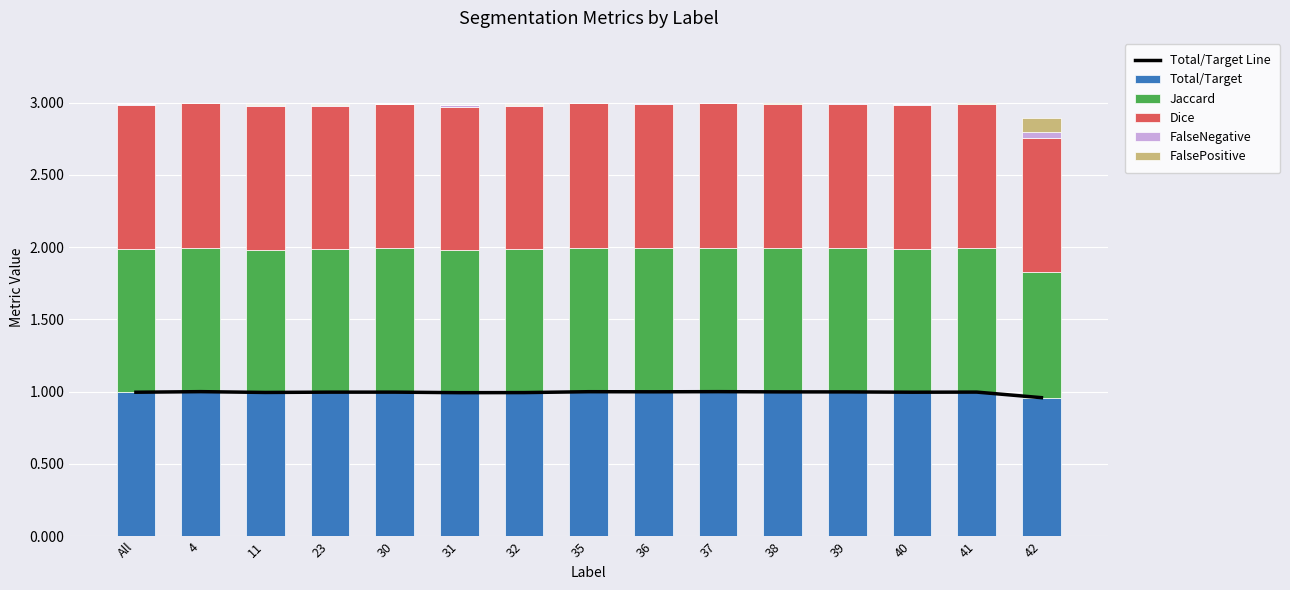

Reading right to left, transcribe all the data shown in this chart.

Total/Target Line: 1.0	1.0	1.0	1.0	1.0	1.0	1.0	1.0	1.0	1.0	1.0	1.0	1.0	1.0	1.0
Total/Target: 1.0	1.0	1.0	1.0	1.0	1.0	1.0	1.0	1.0	1.0	1.0	1.0	1.0	1.0	1.0
Jaccard: 0.9	1.0	1.0	1.0	1.0	1.0	1.0	1.0	1.0	1.0	1.0	1.0	1.0	1.0	1.0
Dice: 0.9	1.0	1.0	1.0	1.0	1.0	1.0	1.0	1.0	1.0	1.0	1.0	1.0	1.0	1.0
FalseNegative: 0.0	0.0	0.0	0.0	0.0	0.0	0.0	0.0	0.0	0.0	0.0	0.0	0.0	0.0	0.0
FalsePositive: 0.1	0.0	0.0	0.0	0.0	0.0	0.0	0.0	0.0	0.0	0.0	0.0	0.0	0.0	0.0